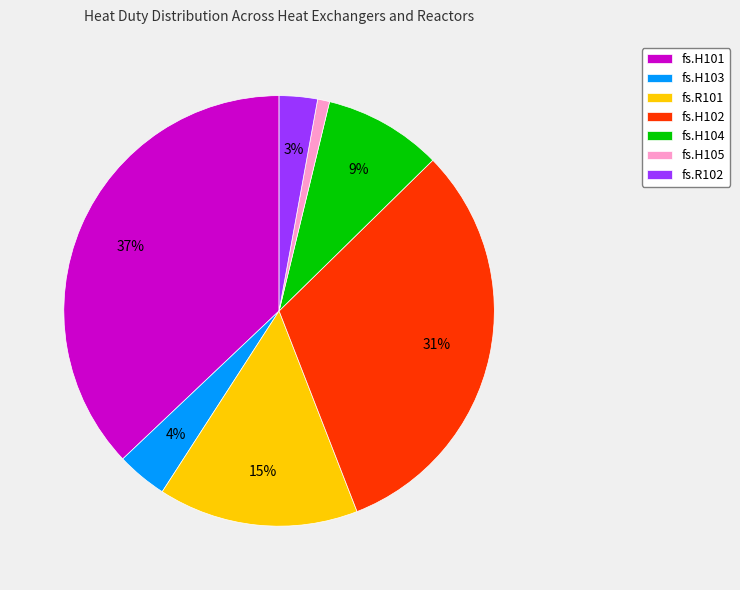

To the nearest percent, what is the difference between the largest and smallest slice percentages?

36%